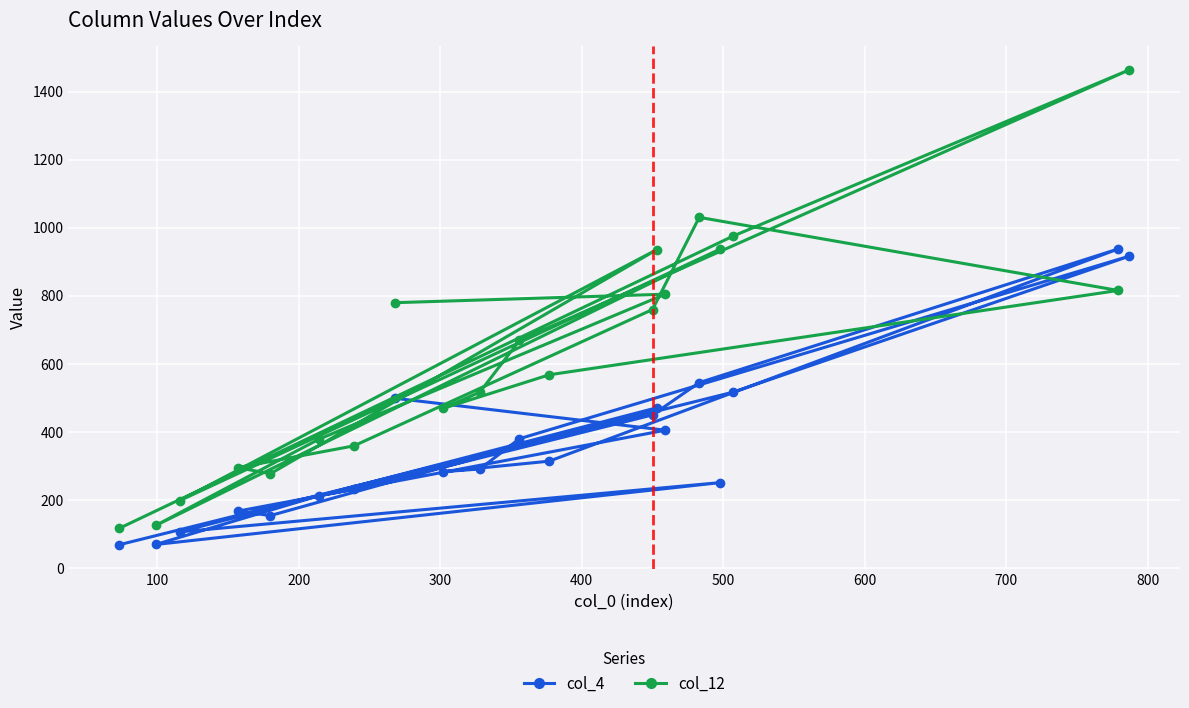

List the series in order of their peak value, lowest first.

col_4, col_12